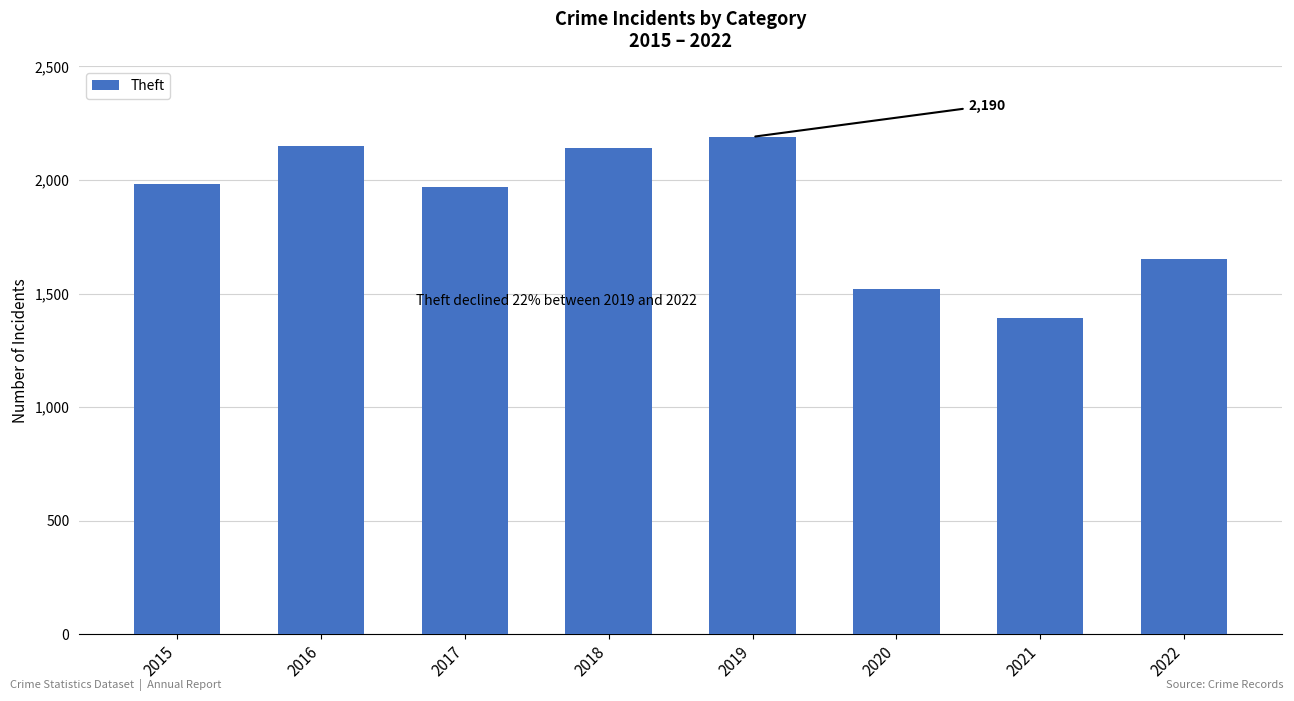

What is the sum of the values at 2017 and 2021?

3360